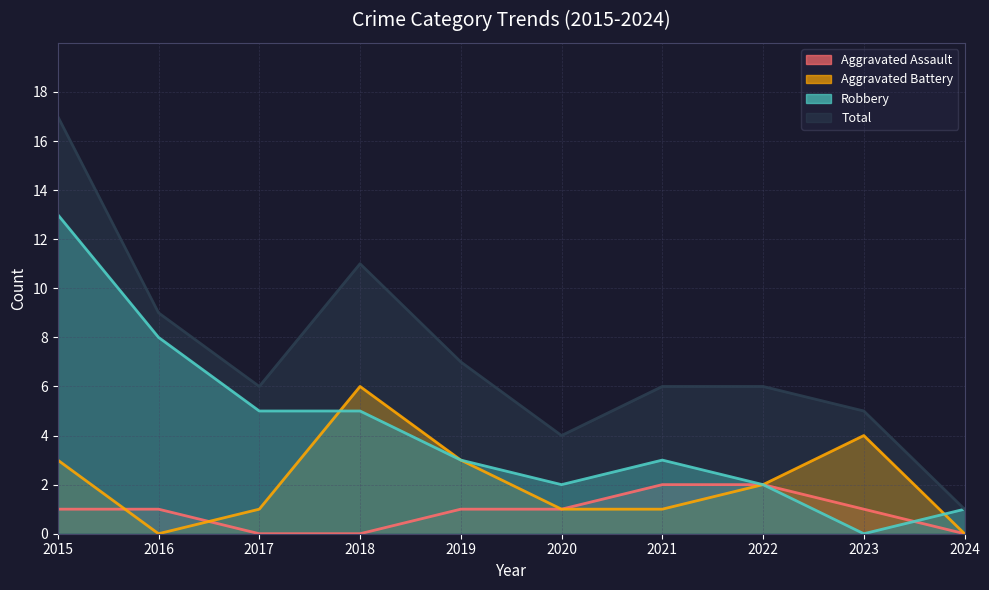

True or false: Robbery and Total cross at least once.

False